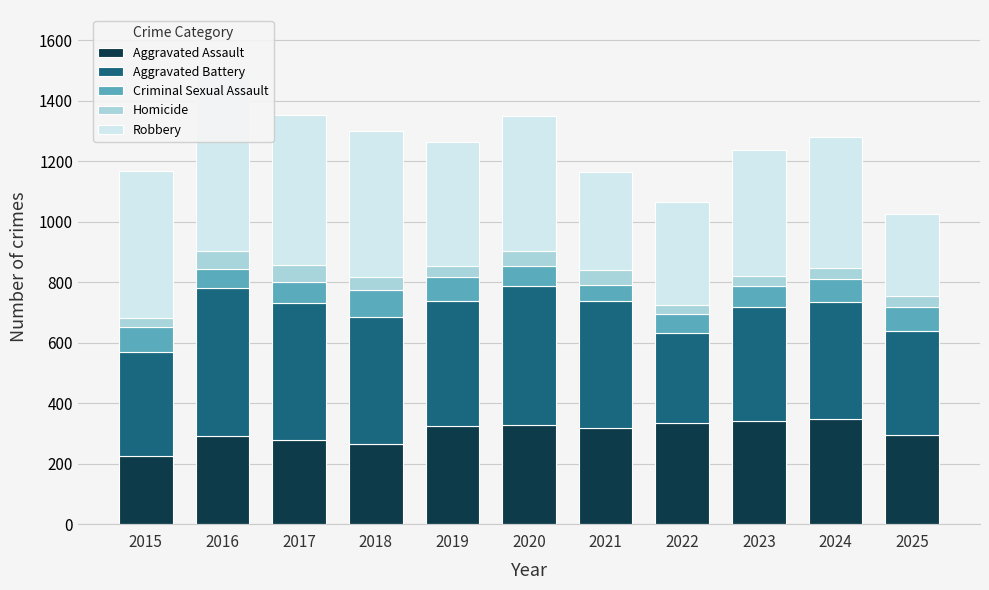

What is the minimum value for Homicide?

30